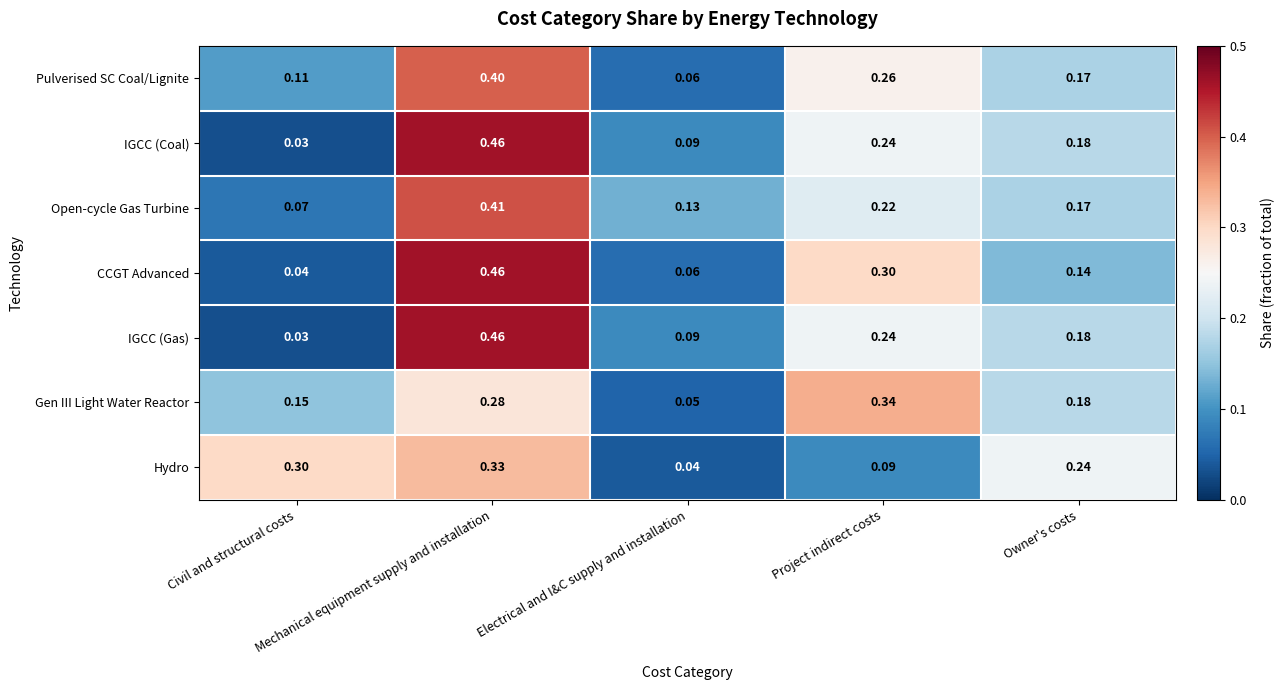

Reading left to right, what are all the values shown in this chart?

Pulverised SC Coal/Lignite: Civil and structural costs=0.1	Mechanical equipment supply and installation=0.4	Electrical and I&C supply and installation=0.1	Project indirect costs=0.3	Owner's costs=0.2
IGCC (Coal): Civil and structural costs=0.0	Mechanical equipment supply and installation=0.5	Electrical and I&C supply and installation=0.1	Project indirect costs=0.2	Owner's costs=0.2
Open-cycle Gas Turbine: Civil and structural costs=0.1	Mechanical equipment supply and installation=0.4	Electrical and I&C supply and installation=0.1	Project indirect costs=0.2	Owner's costs=0.2
CCGT Advanced: Civil and structural costs=0.0	Mechanical equipment supply and installation=0.5	Electrical and I&C supply and installation=0.1	Project indirect costs=0.3	Owner's costs=0.1
IGCC (Gas): Civil and structural costs=0.0	Mechanical equipment supply and installation=0.5	Electrical and I&C supply and installation=0.1	Project indirect costs=0.2	Owner's costs=0.2
Gen III Light Water Reactor: Civil and structural costs=0.1	Mechanical equipment supply and installation=0.3	Electrical and I&C supply and installation=0.1	Project indirect costs=0.3	Owner's costs=0.2
Hydro: Civil and structural costs=0.3	Mechanical equipment supply and installation=0.3	Electrical and I&C supply and installation=0.0	Project indirect costs=0.1	Owner's costs=0.2